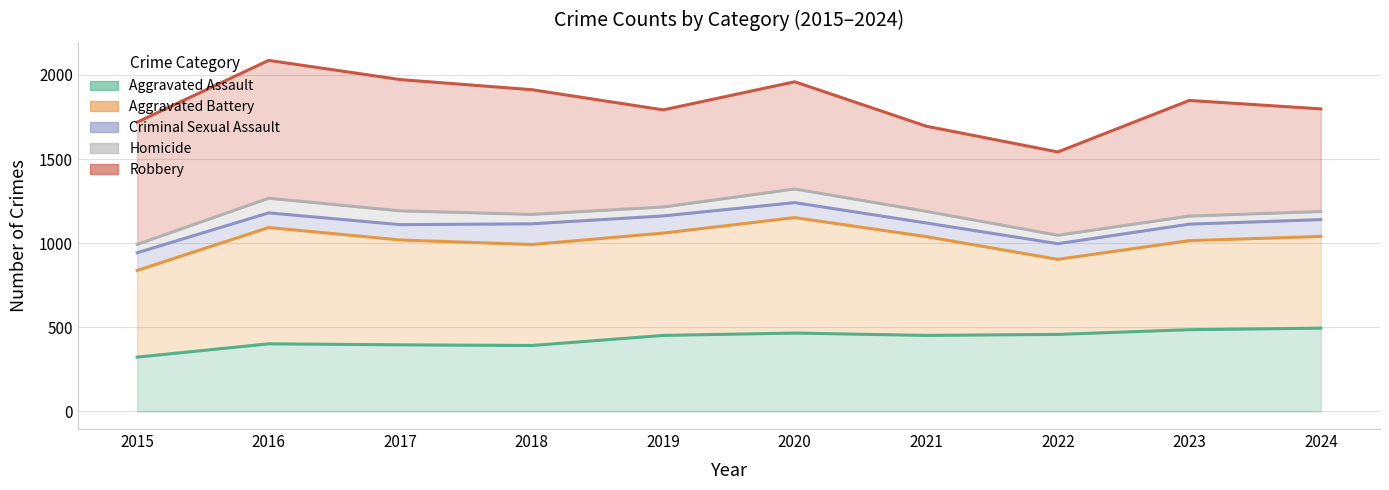

What are all the series names shown in the legend?

Aggravated Assault, Aggravated Battery, Criminal Sexual Assault, Homicide, Robbery